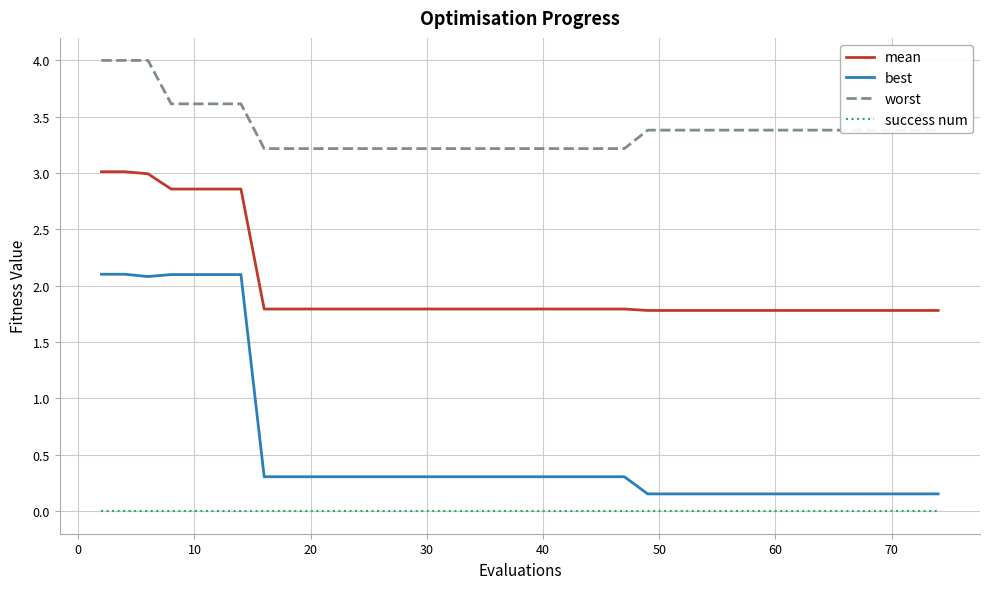

Rank the series by their average value, from highest to lowest.

worst, mean, best, success num